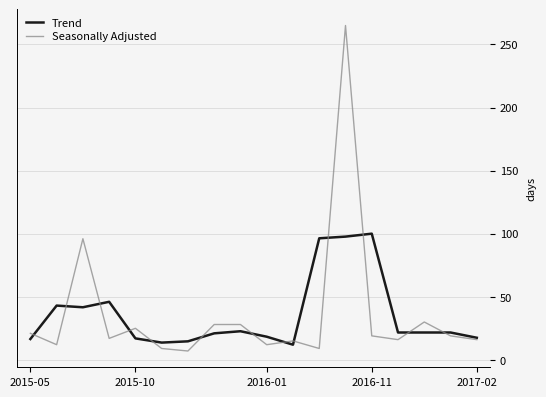

Rank the series by their maximum value, from highest to lowest.

Seasonally Adjusted, Trend